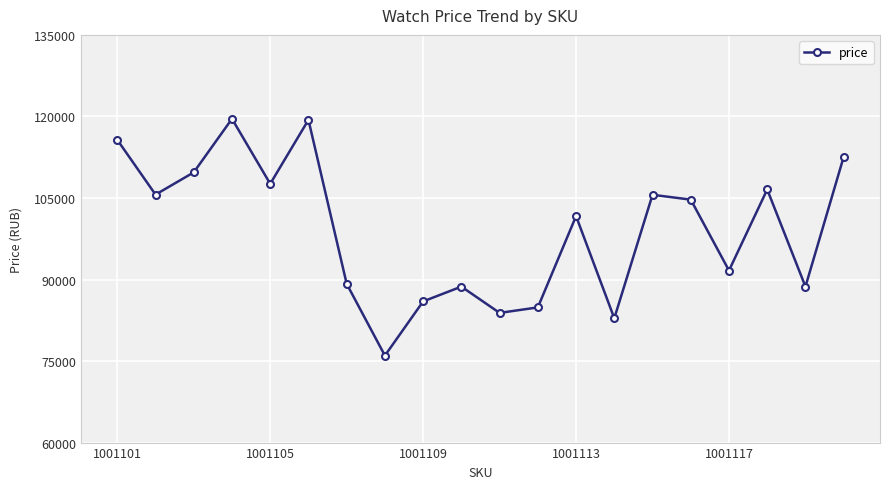

What is the maximum value shown in the chart?

119560